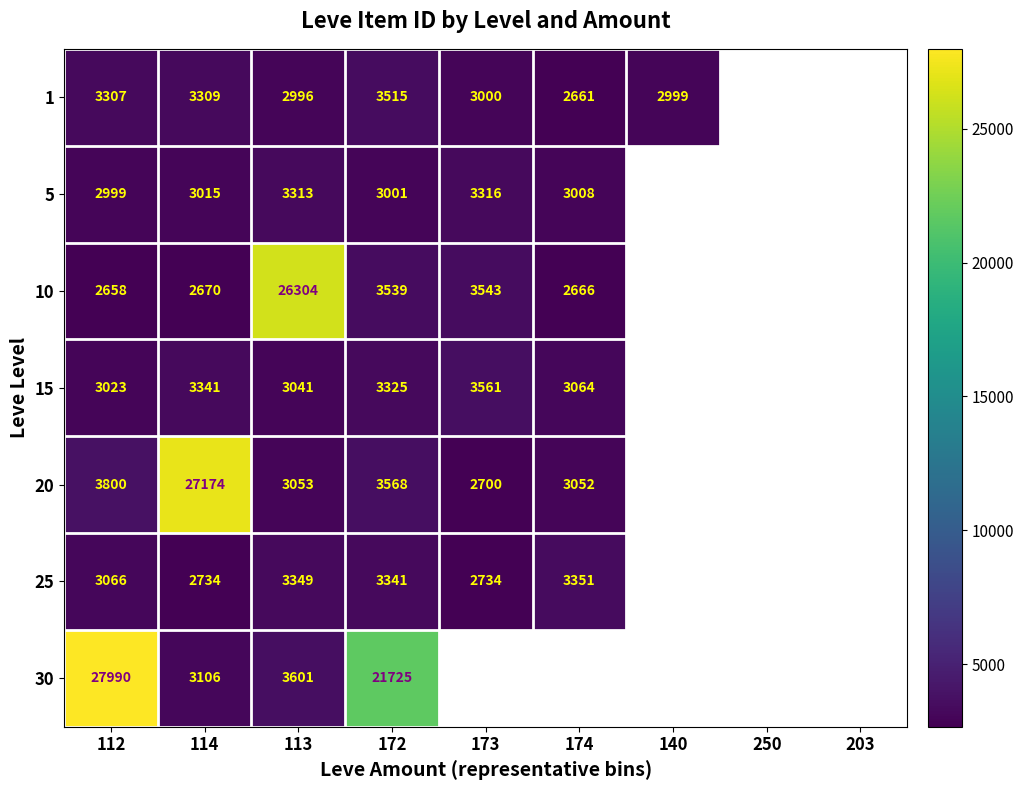

The 30 series shows 9033 at 112. True or false?

False